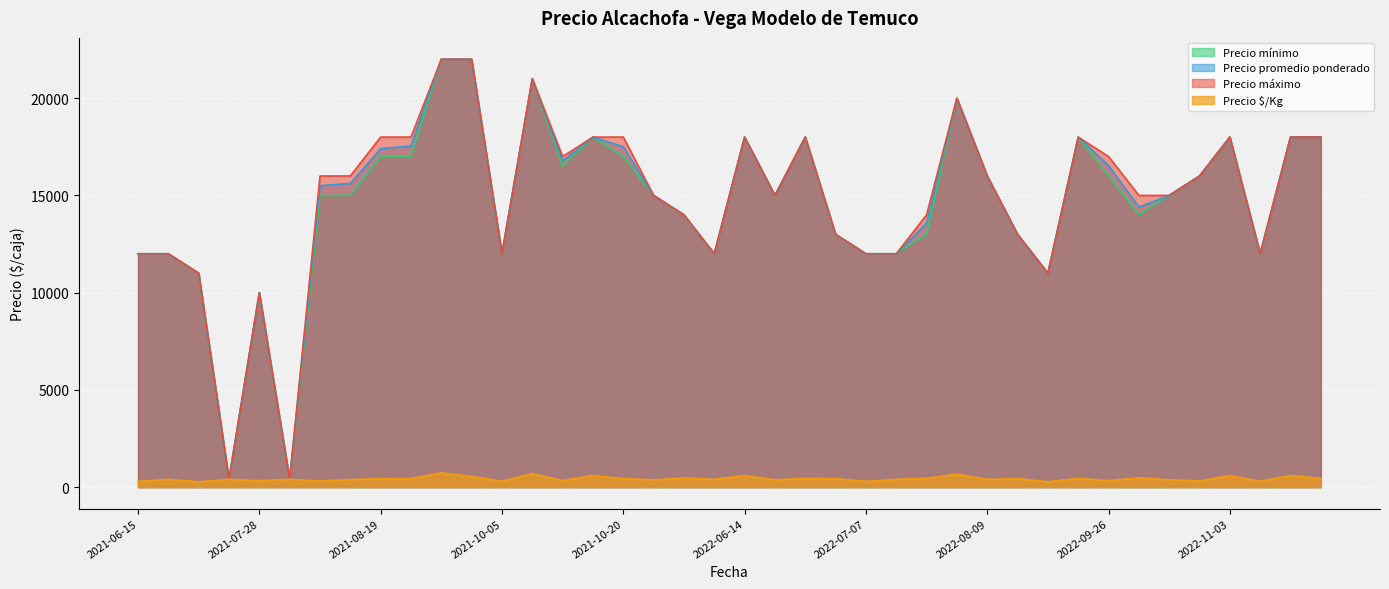

True or false: Precio $/Kg and Precio promedio ponderado intersect in this chart.

False